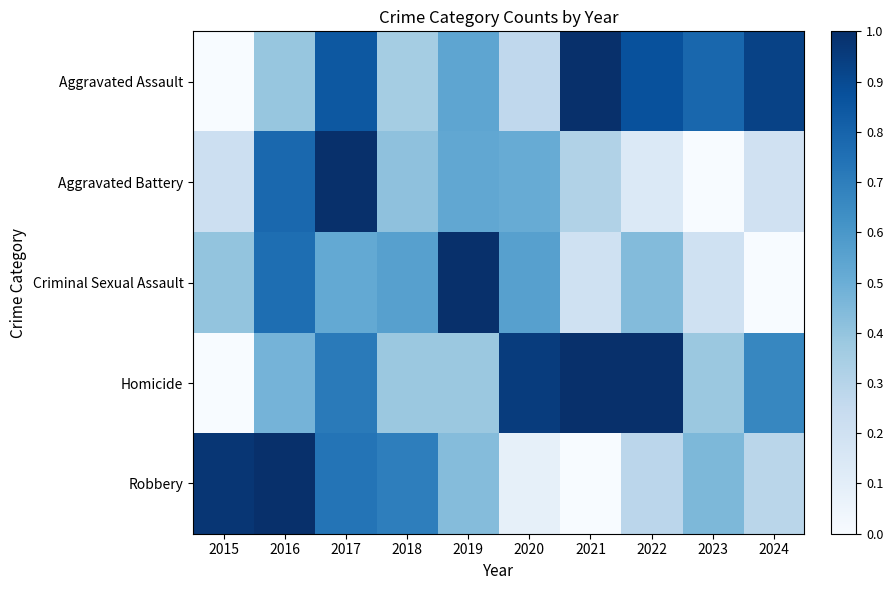

Which label corresponds to the largest value in the chart?

2016